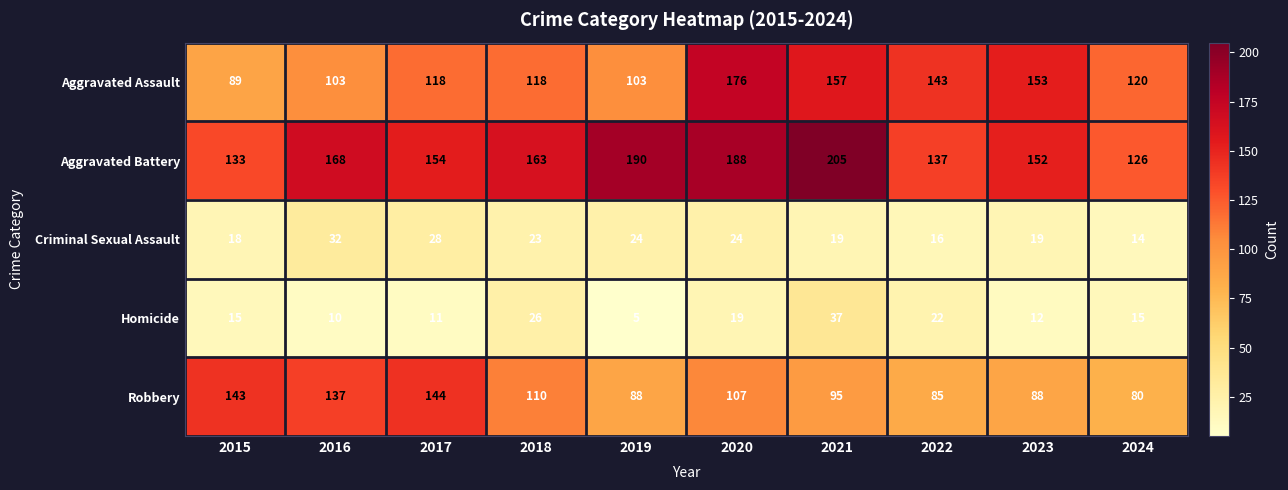

Read the Criminal Sexual Assault value at 2021, to the nearest 10.

20